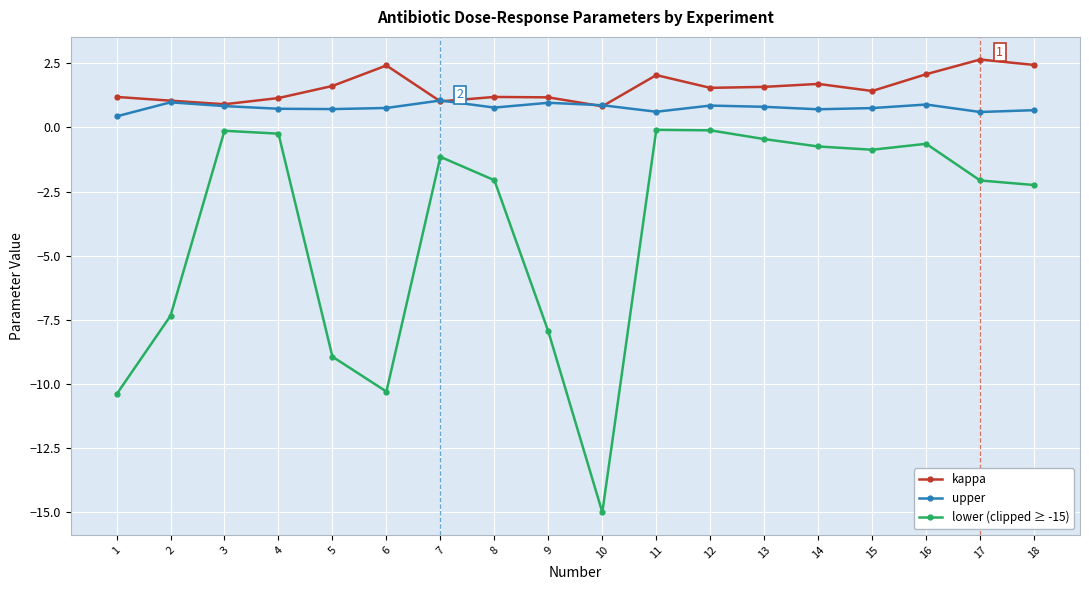

What is the value of the upper point at the 6th from the left?

0.8